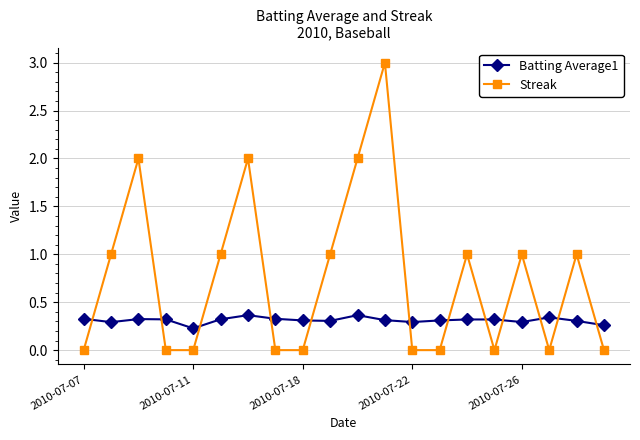

True or false: Batting Average1 has more than 2 interior local peaks.

True